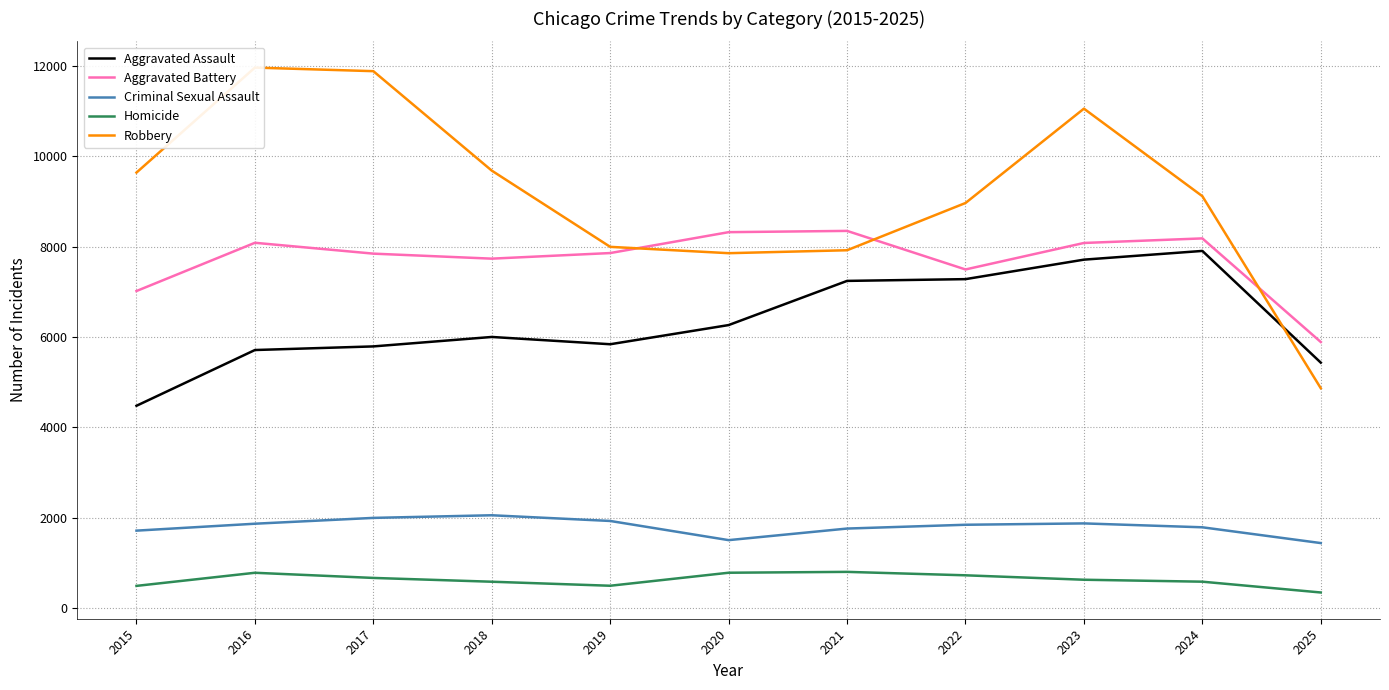

In Aggravated Battery, how many points are higher than both neighbors (excluding endpoints)?

3